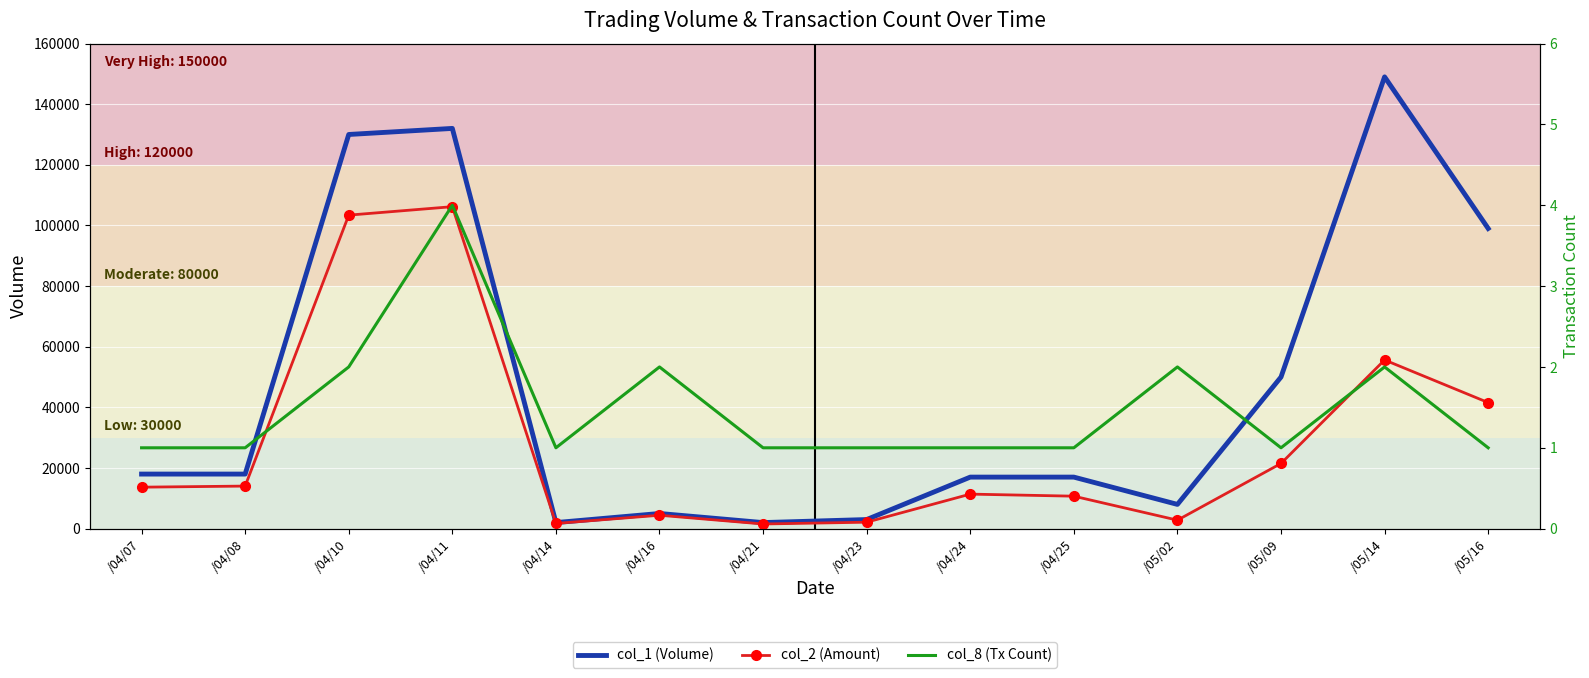

What is the sum of the col_2 (Amount) values at /04/11 and /04/07?

119870